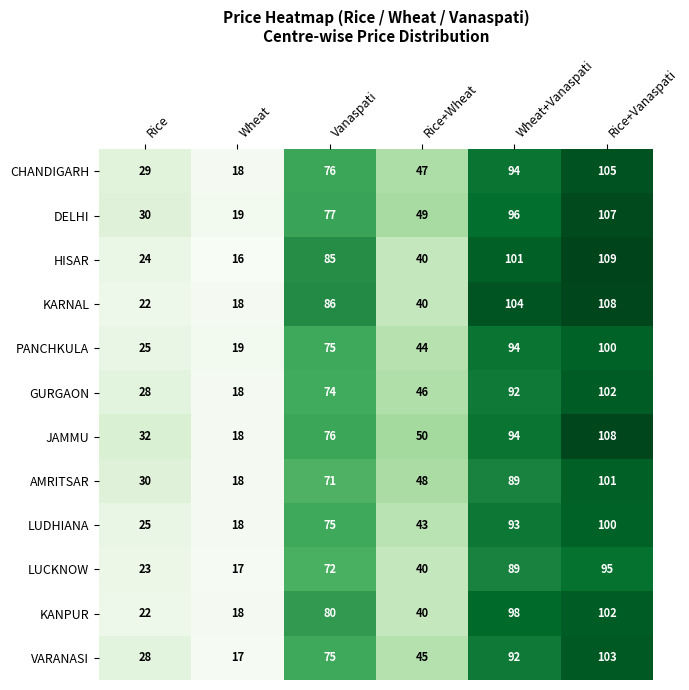

What is the maximum value for LUDHIANA?

100